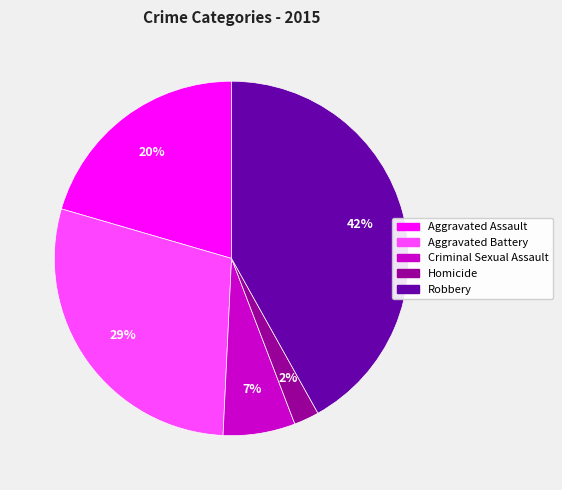

How many slices are in this pie chart?

5